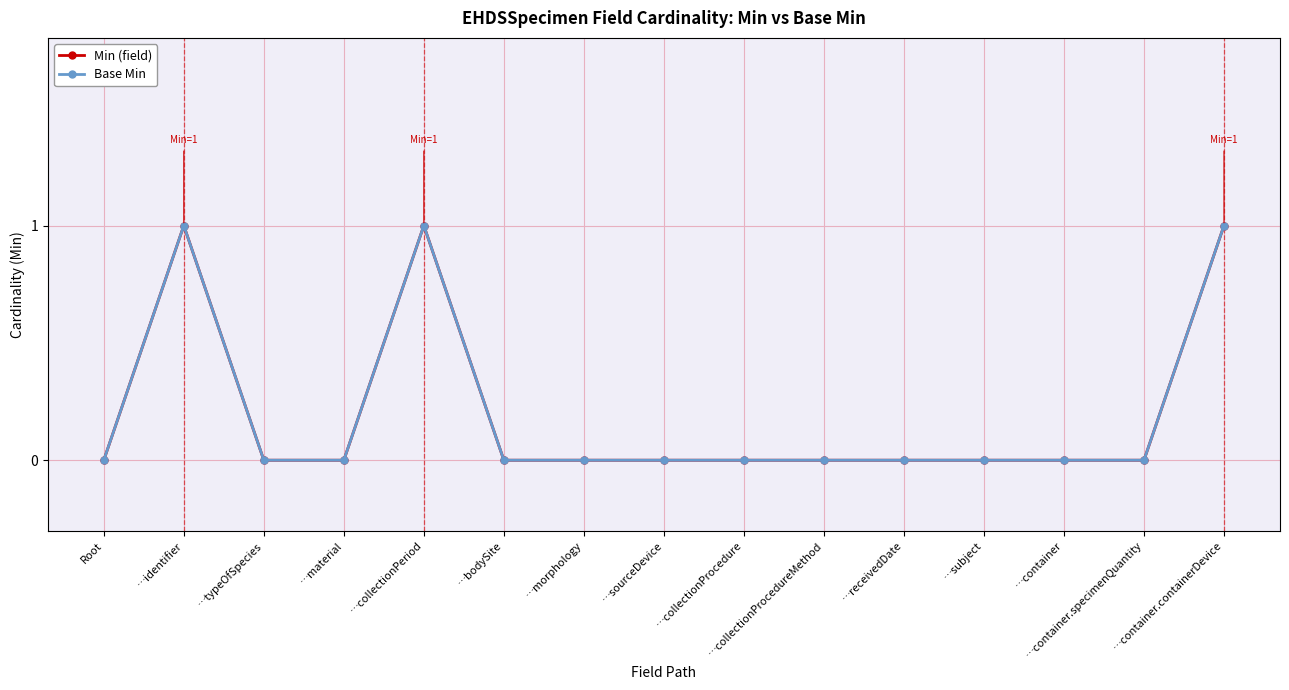

Is the value of Min (field) at …container greater than the value of Base Min at …container.containerDevice?

No